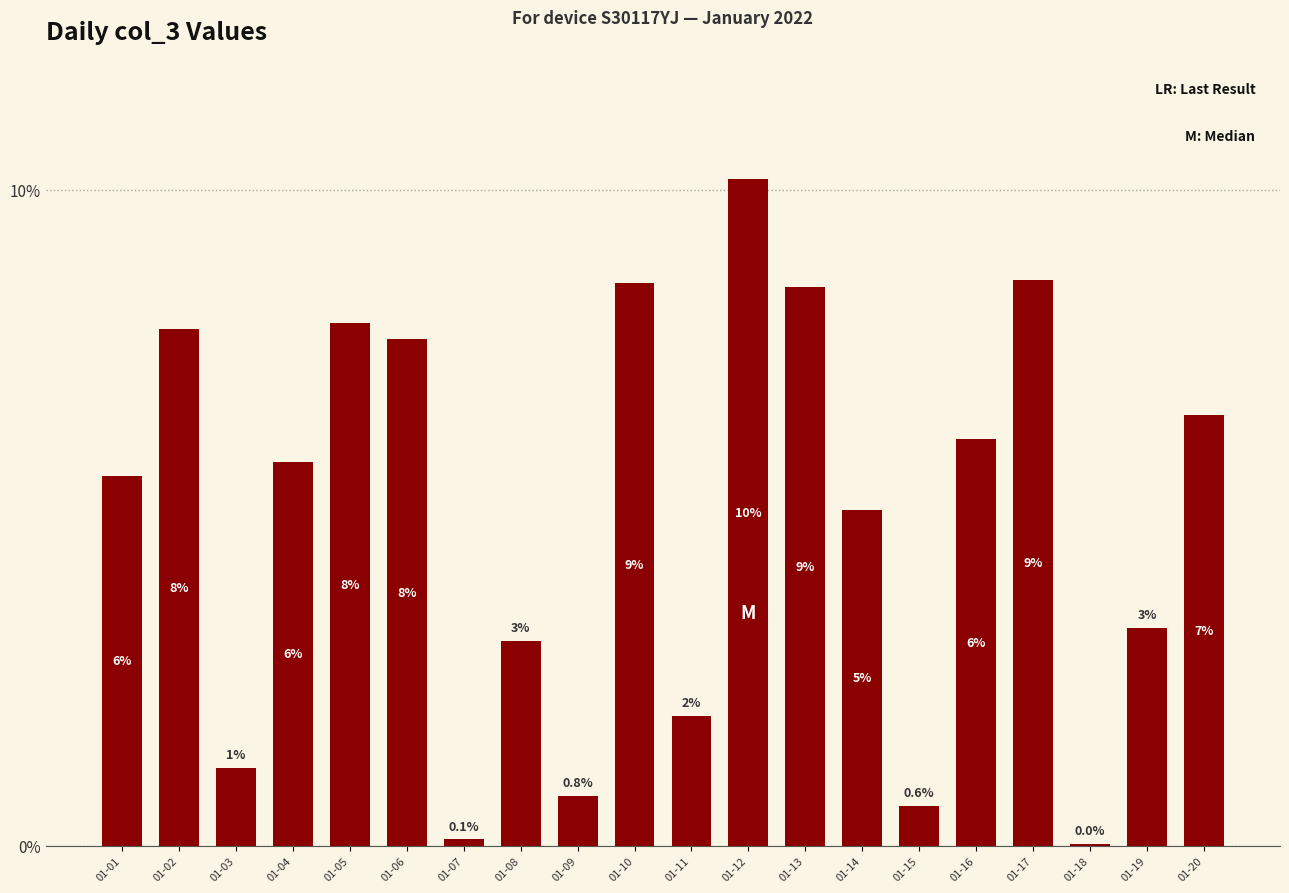

At which label does the data first exceed 5?

01-01